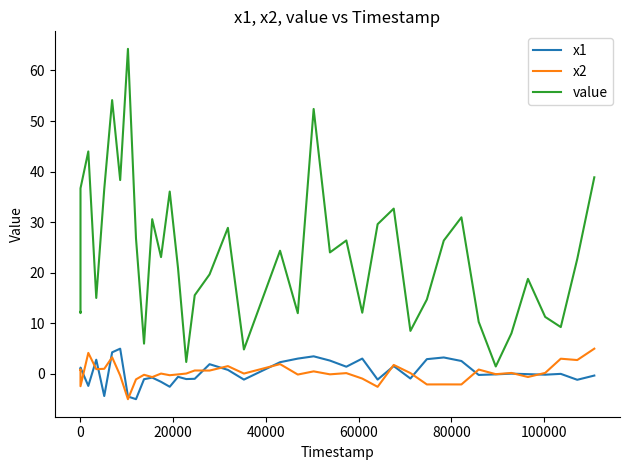

At how many categories does at least one series exceed 32?

10